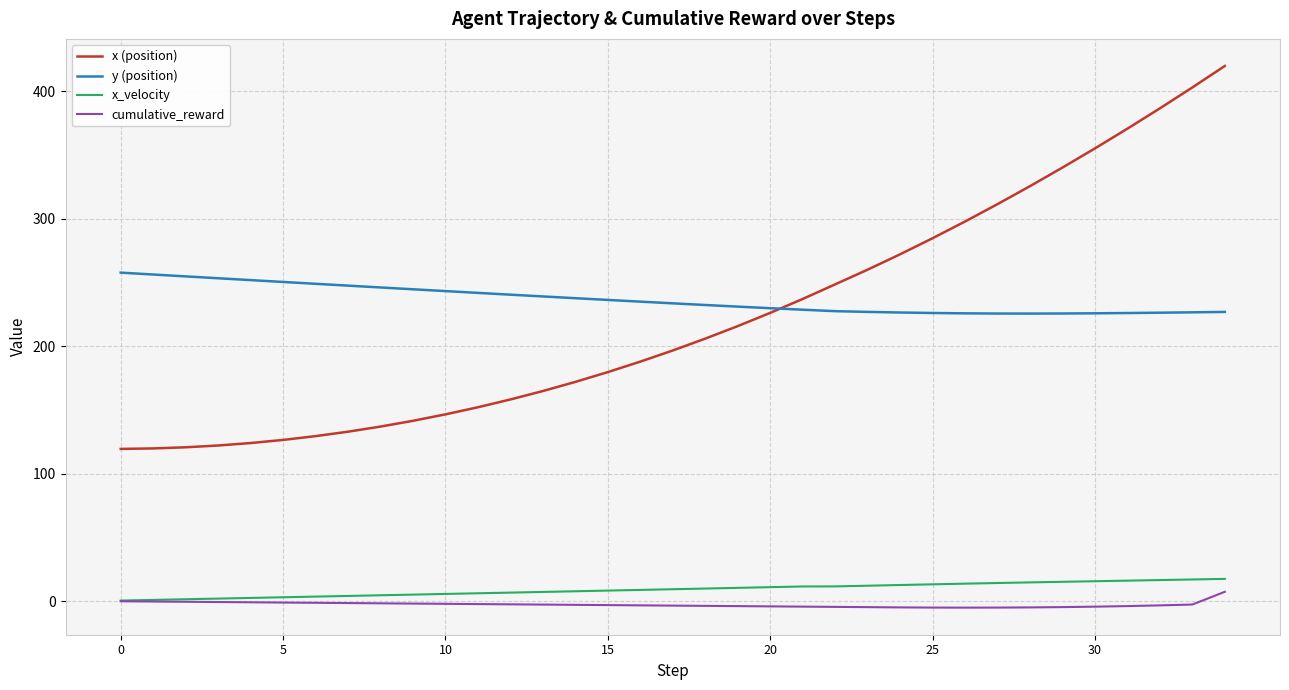

How many intersections are there between y (position) and x (position)?

1